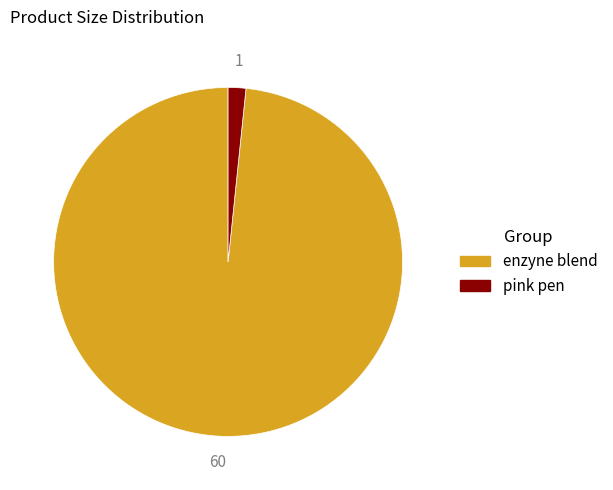

Combined, do enzyne blend and pink pen account for over 50%?

Yes